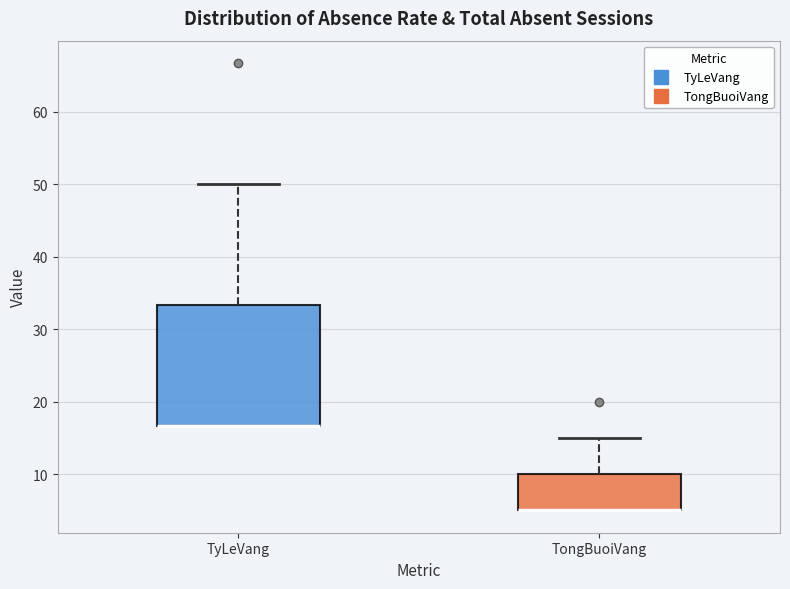

Reading left to right, transcribe this box plot: for each box, give where its median line is, the range the box spans, and where its two whiskers end, as read against the y-axis. The values are not printed on the chart, so give them approximately, as read against the axis.

TyLeVang: median 17 (drawn on the box's lower edge), box 17 to 33, whiskers 17 to 50
TongBuoiVang: median 5 (drawn on the box's lower edge), box 5 to 10, whiskers 5 to 15